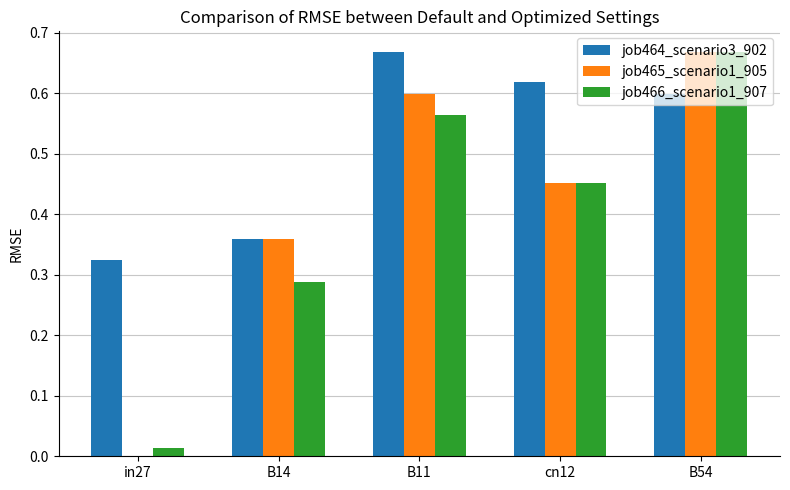

Does the chart contain stacked bars?

No